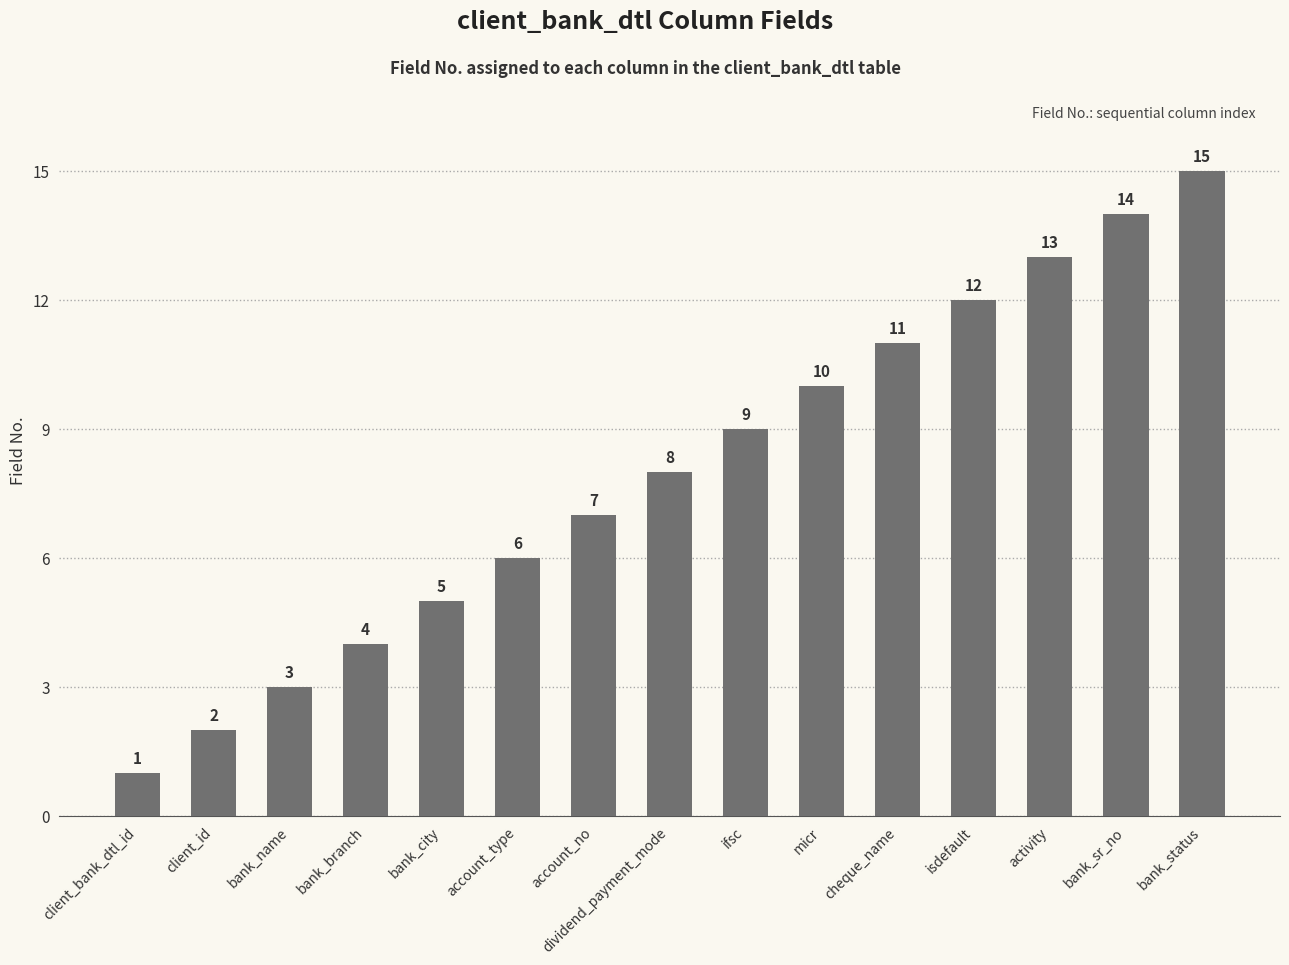

Which category has the lowest value across all series?

client_bank_dtl_id